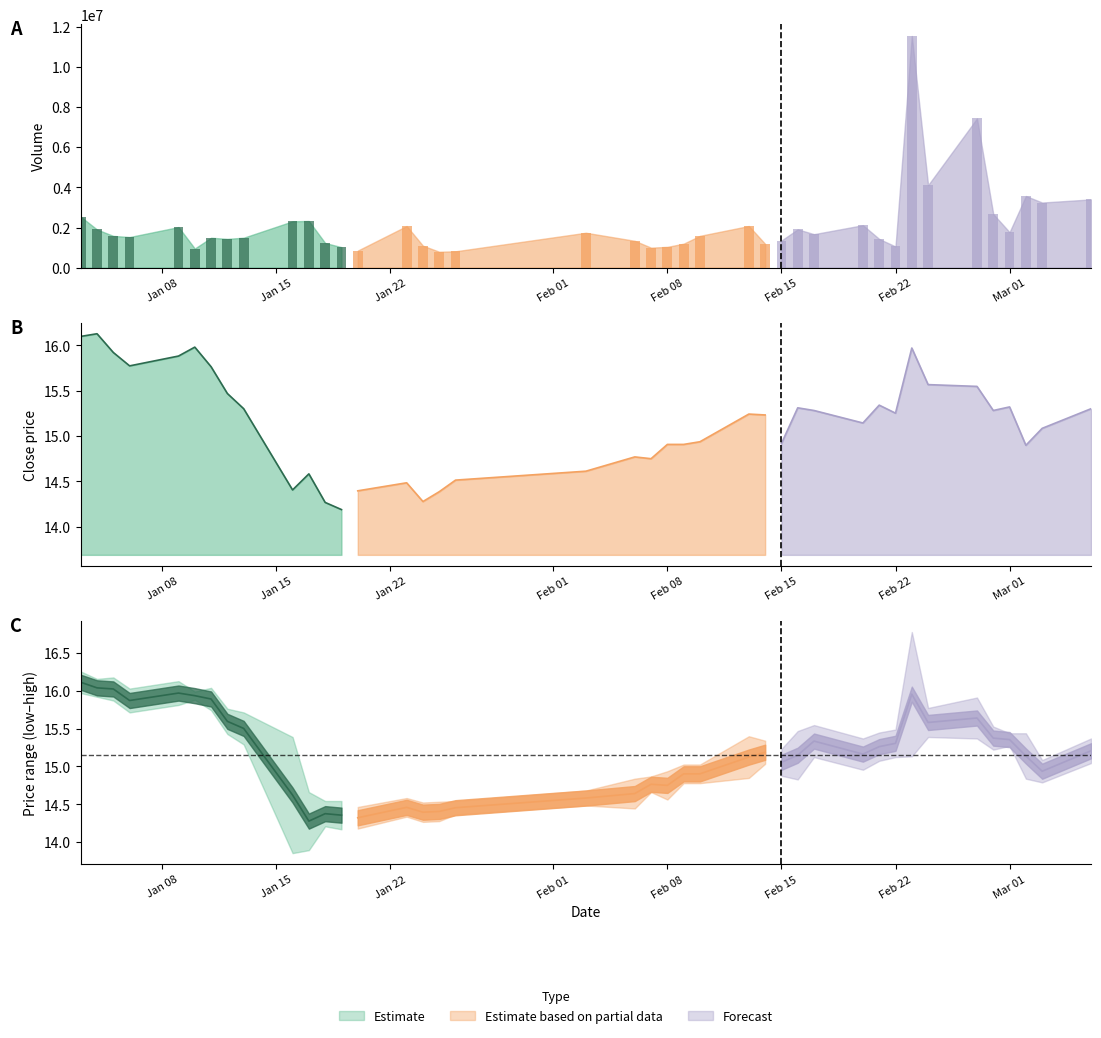

What is the sum of all volume values?

85858965.0